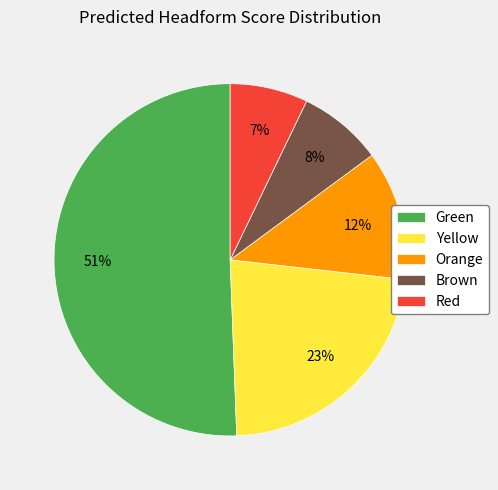

Which has a higher value, Yellow or Red?

Yellow